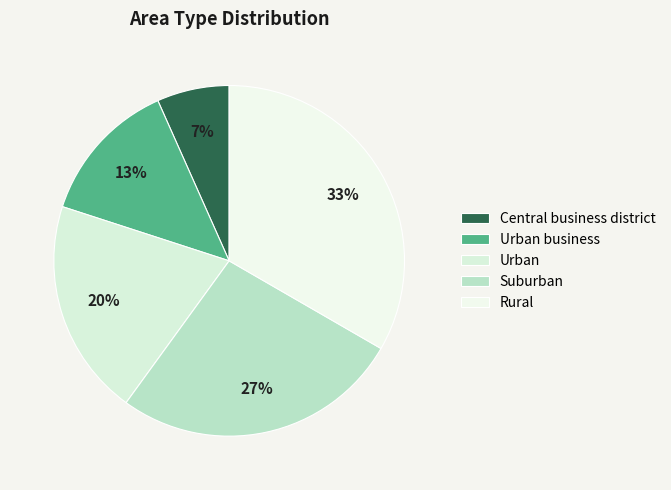

To the nearest percent, what percentage of the pie is Urban?

20%